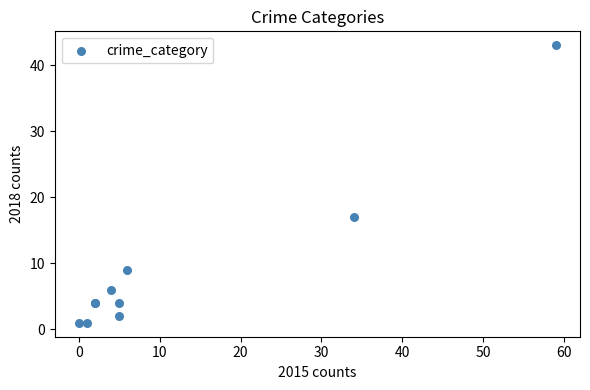

What Y value in the scatter plot is closest to 22?

17